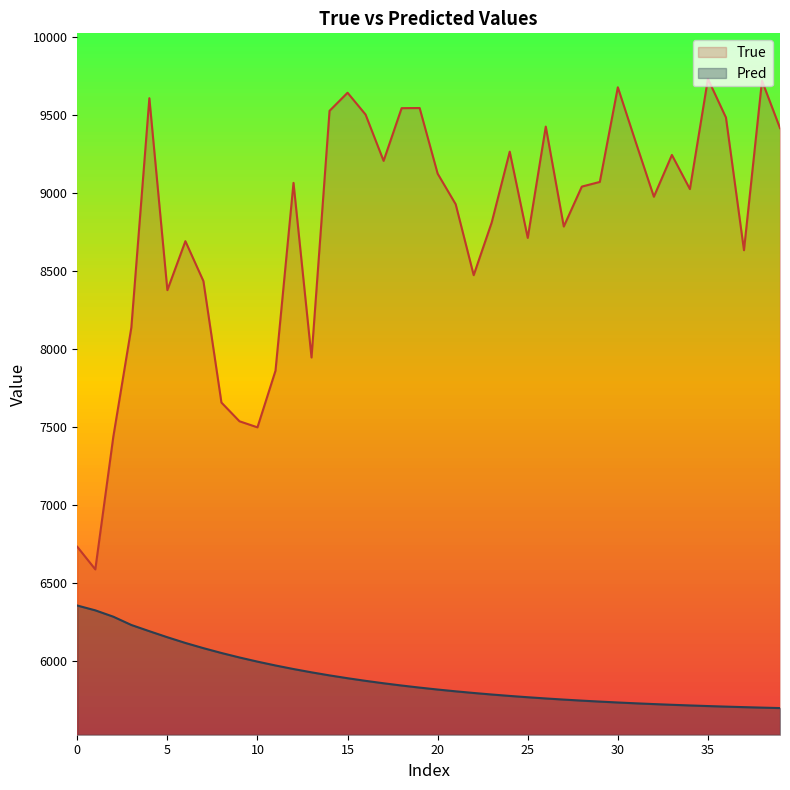

What is the difference between the maximum and minimum values in the True series?

3146.0